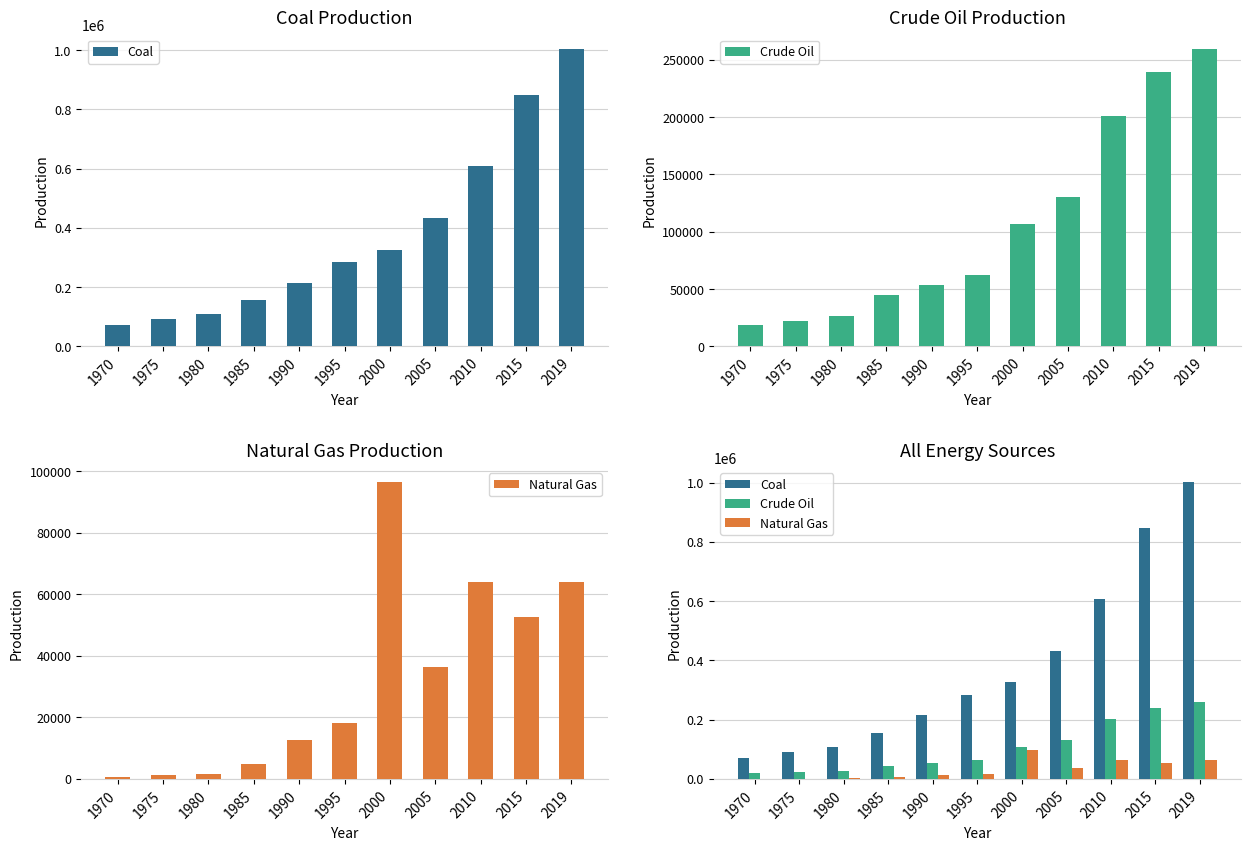

Rank the categories by Natural Gas value from lowest to highest.

1970, 1975, 1980, 1985, 1990, 1995, 2005, 2015, 2019, 2010, 2000